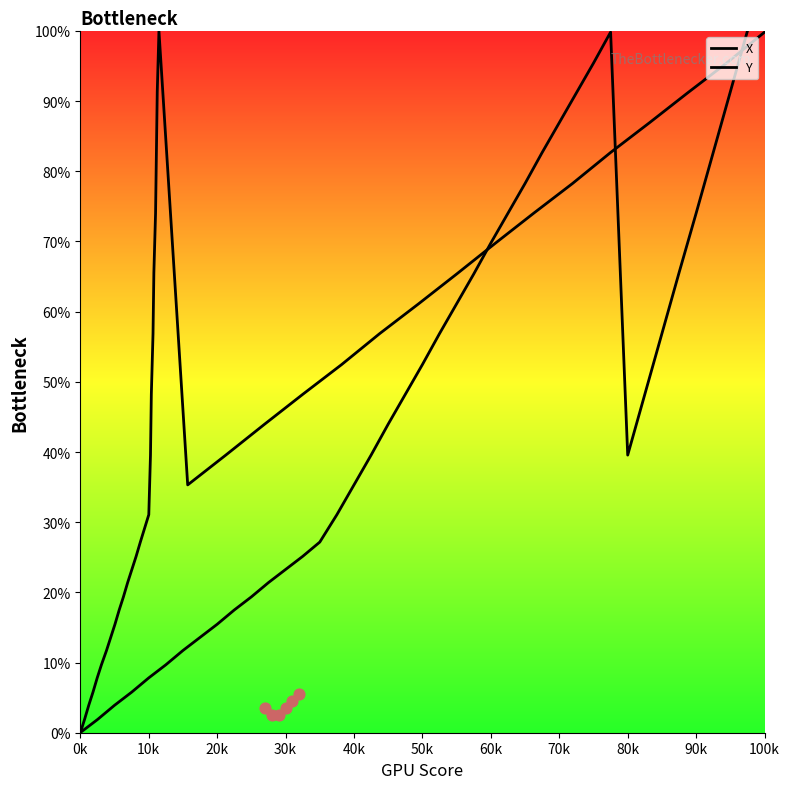

Which series has the largest total across all categories?

X